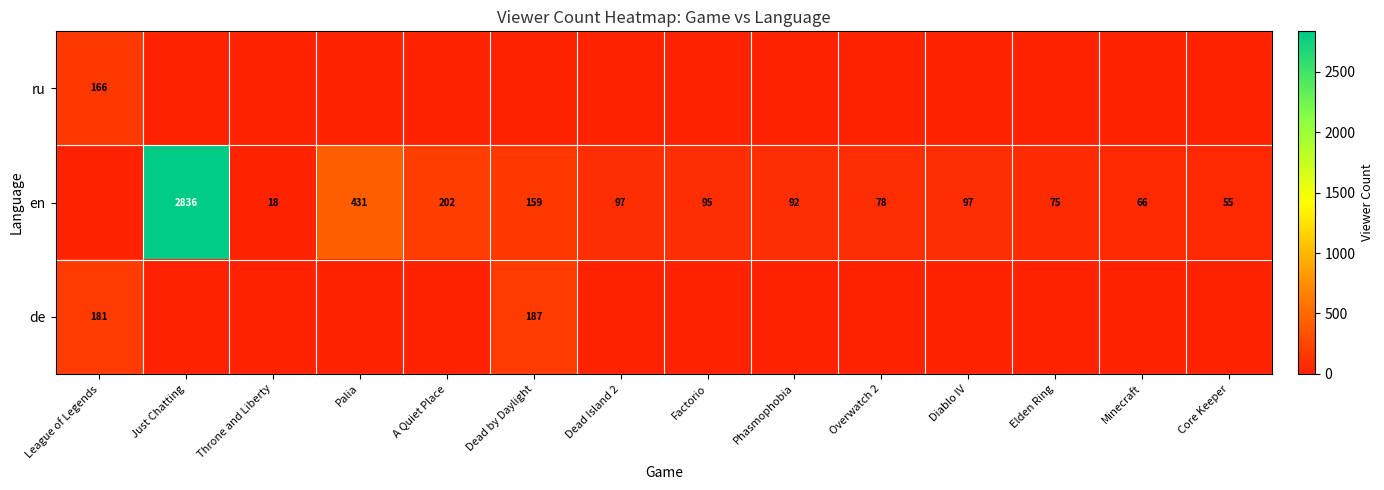

Is it true that en equals 66 at Minecraft?

True